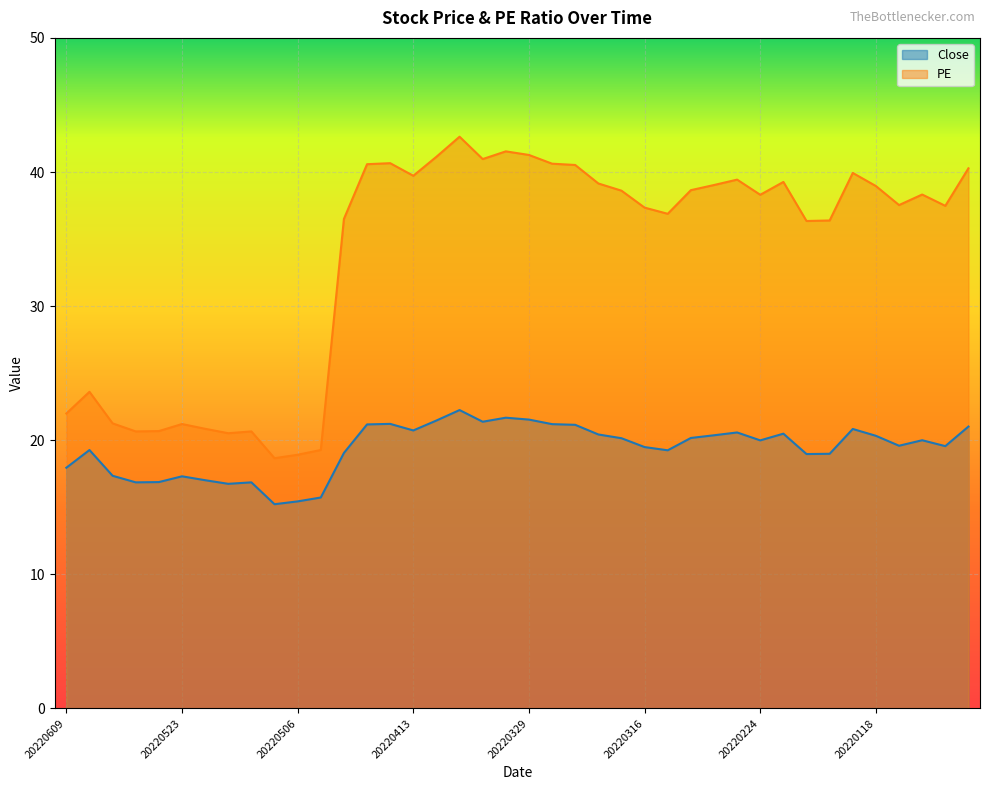

Does the chart display data point markers on the line(s)?

No